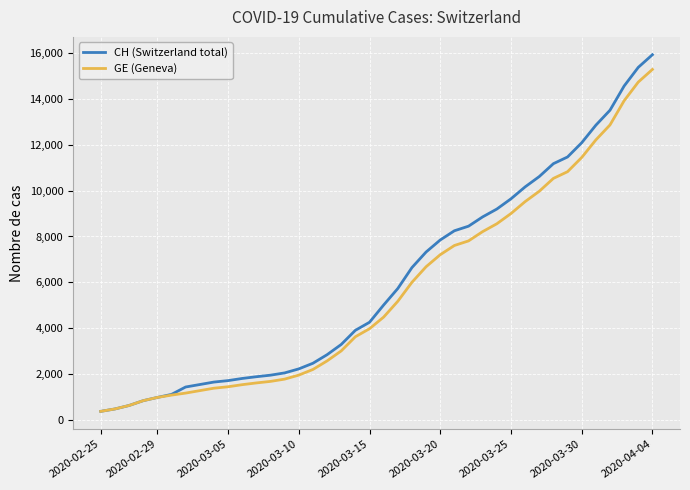

What is the minimum value shown in the chart?

375